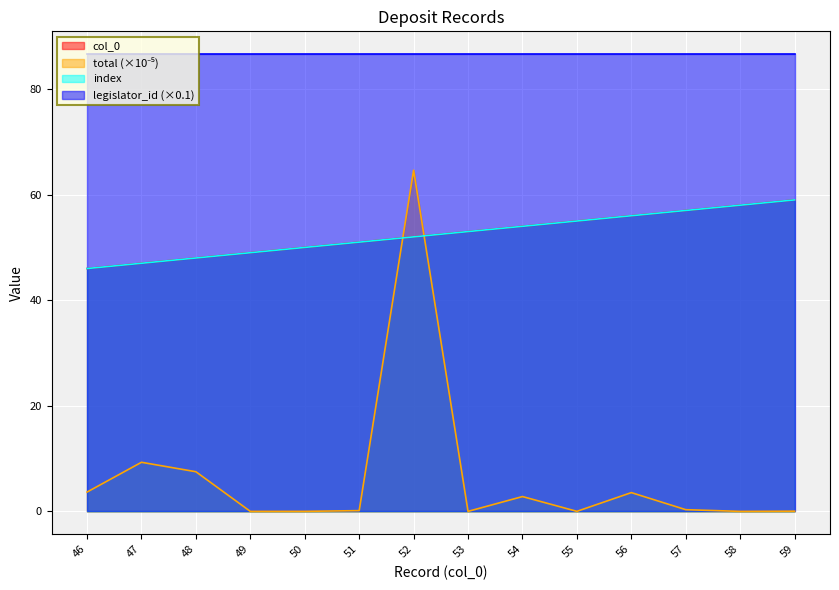

How many times do total and col_0 cross each other?

2